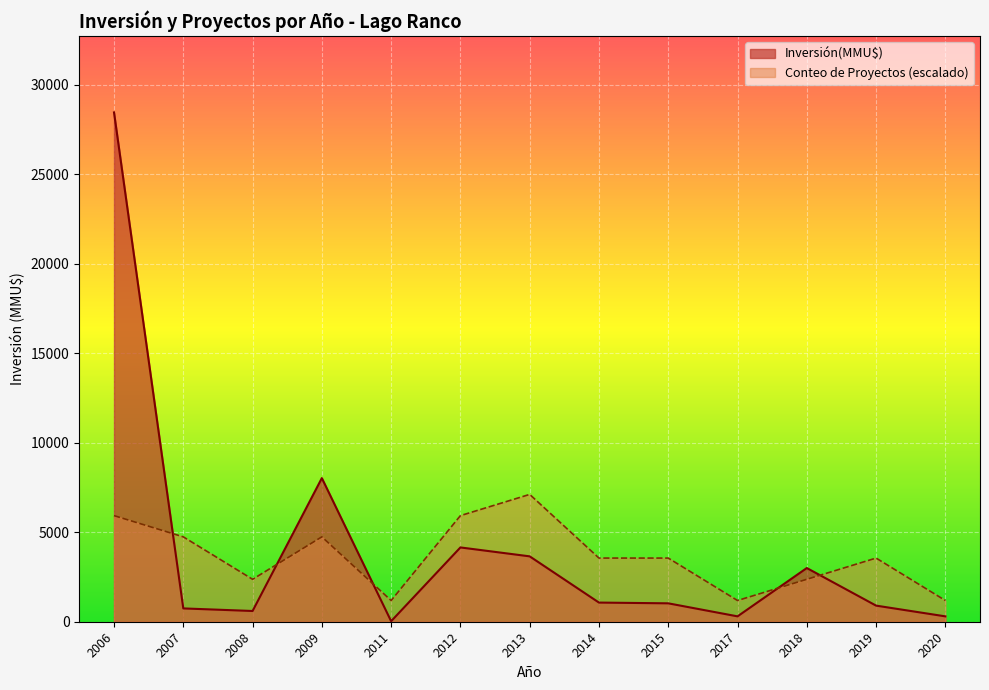

Is it true that Conteo equals 1 at 2?

True